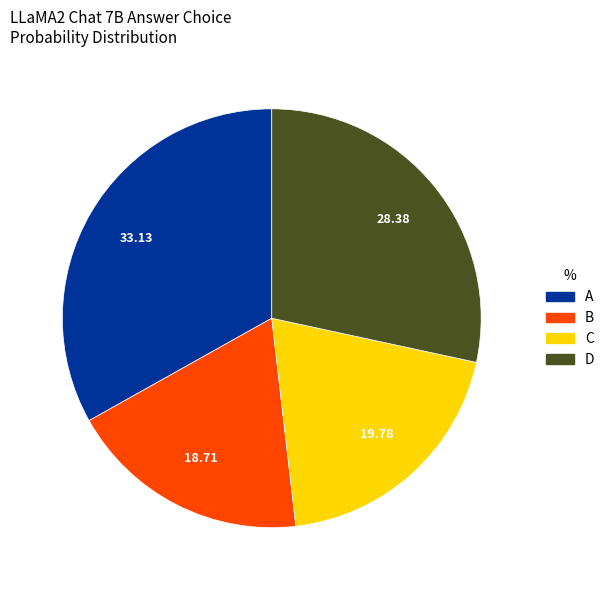

Is it true that A is 18% of the pie?

False